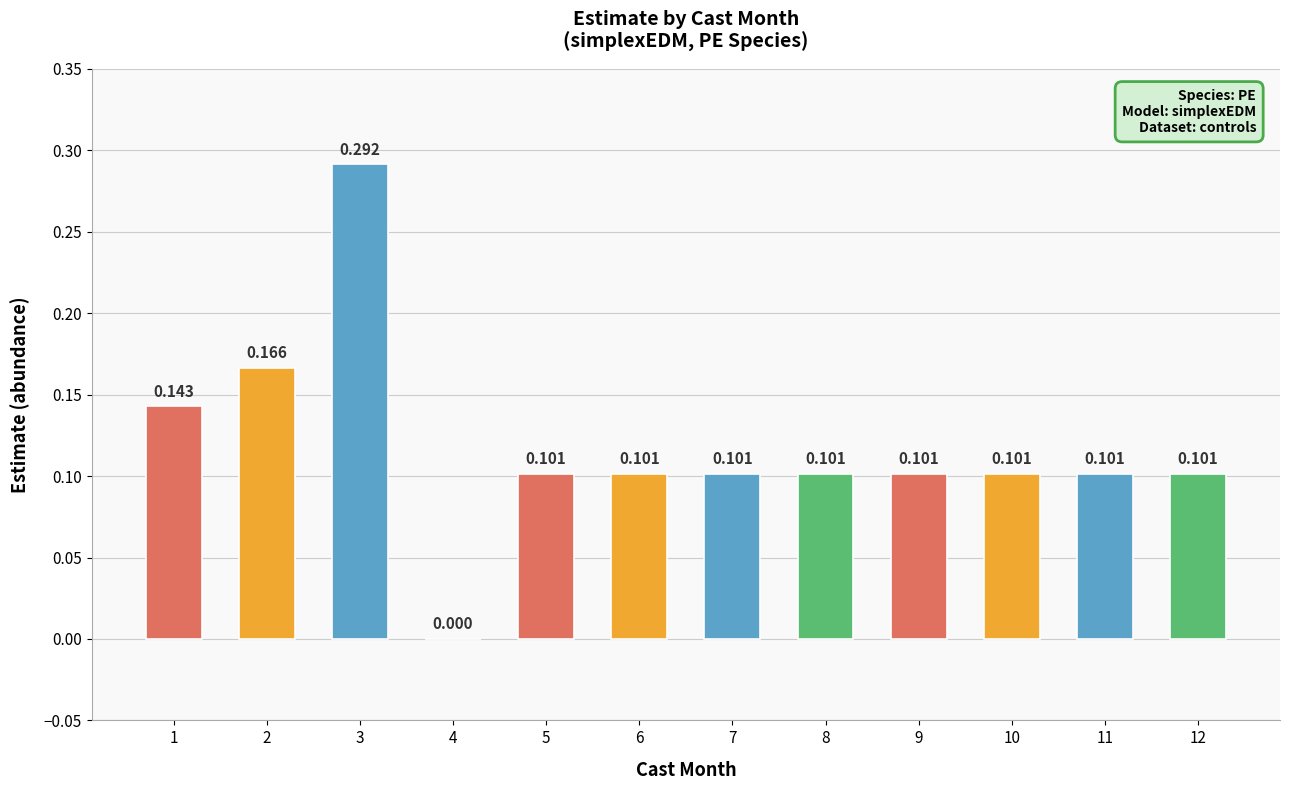

Count the number of values greater than 0.

11